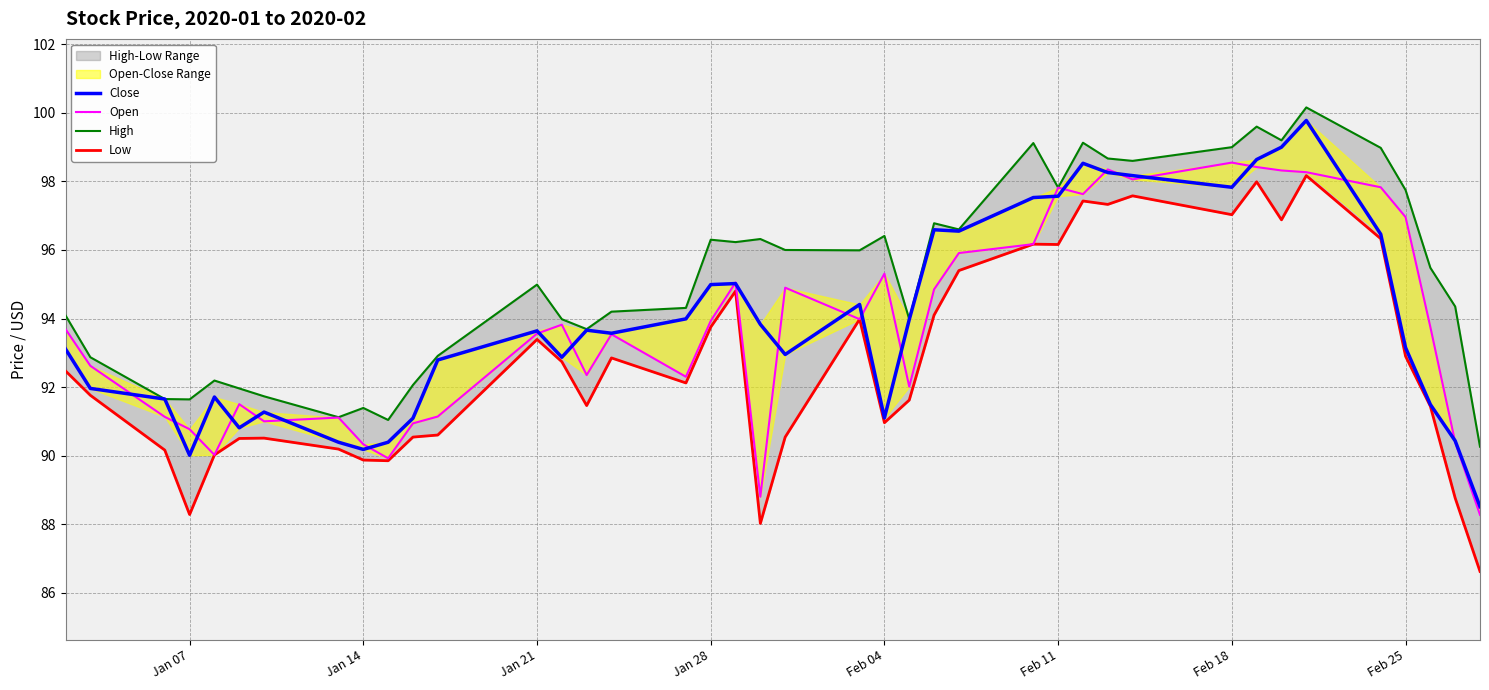

Does the chart have visible grid lines?

Yes